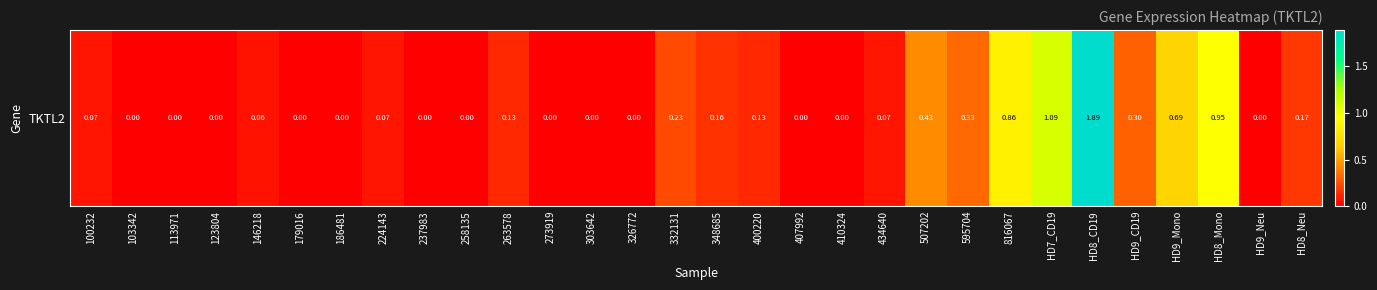

What is the average value?

0.3